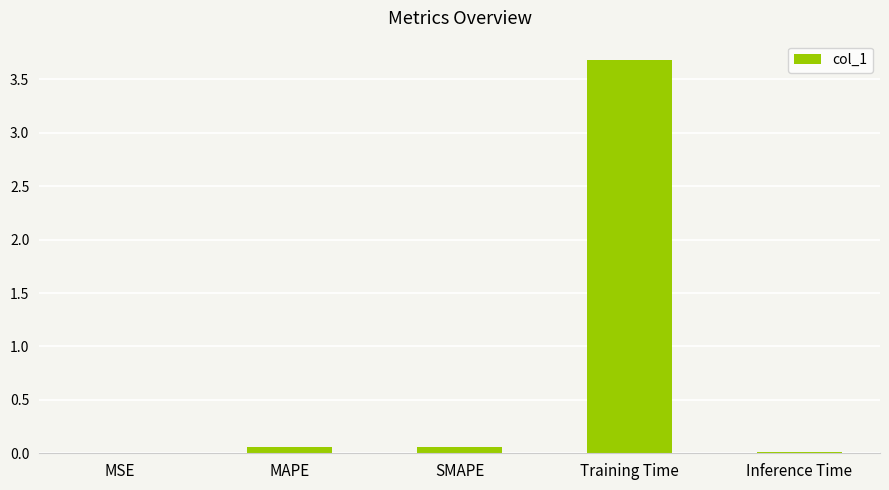

What is the change in value from MSE to Training Time?

+3.7